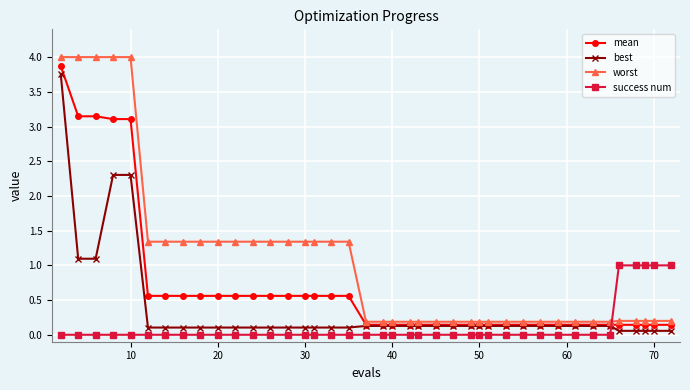

Which series has the largest total across all categories?

worst